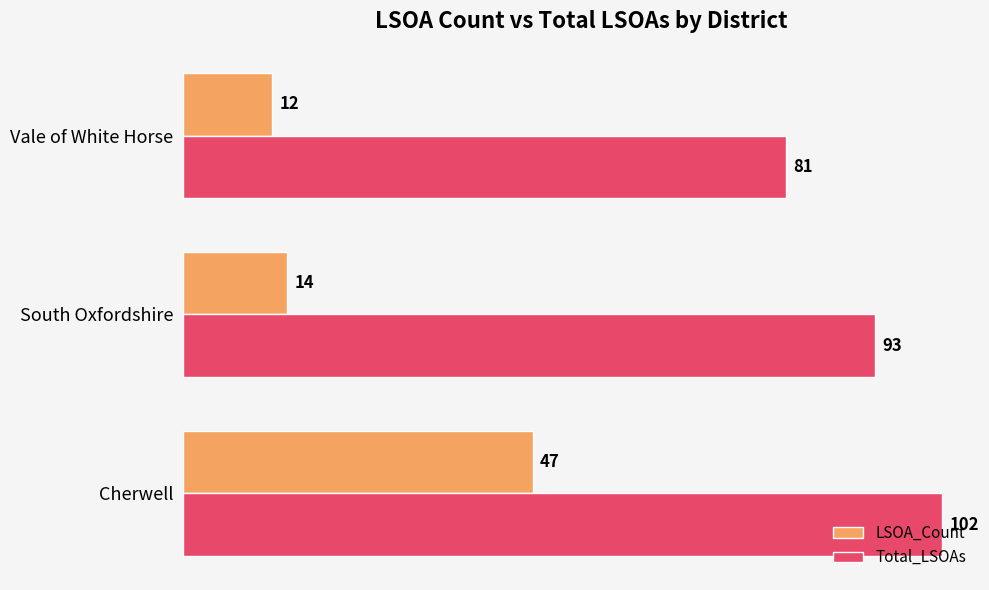

The LSOA_Count series shows 12 at Vale of White Horse. True or false?

True